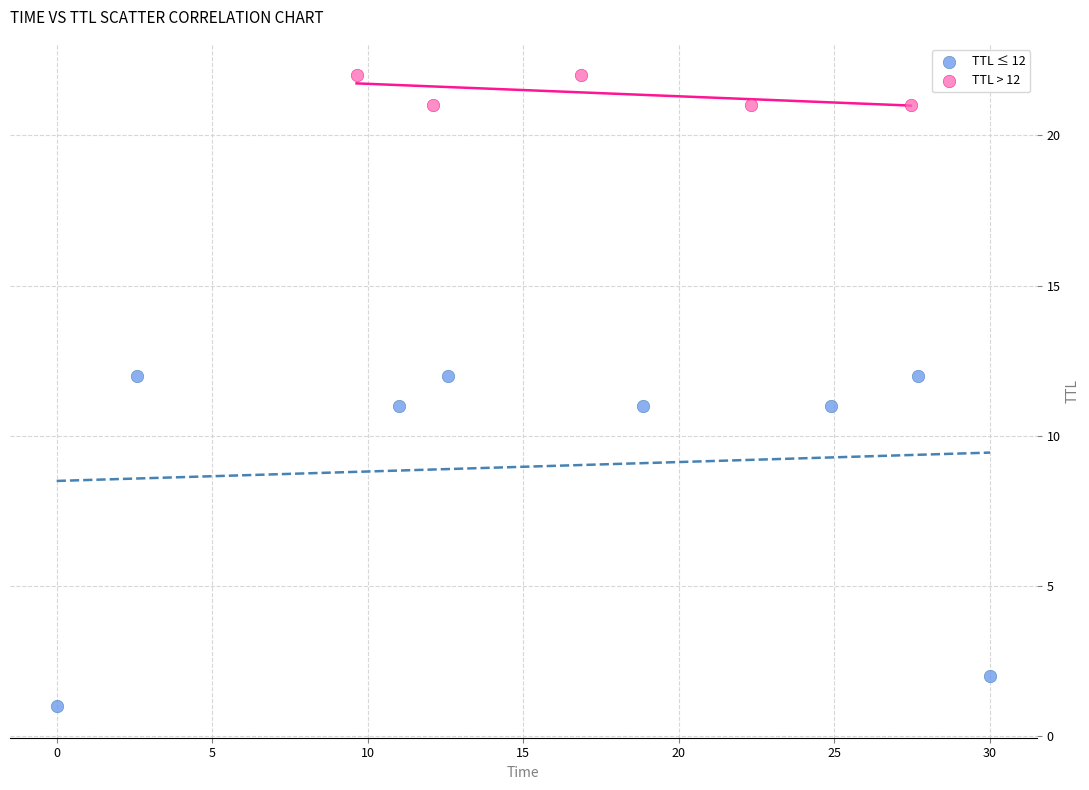

Which series reaches the maximum Y coordinate?

TTL > 12